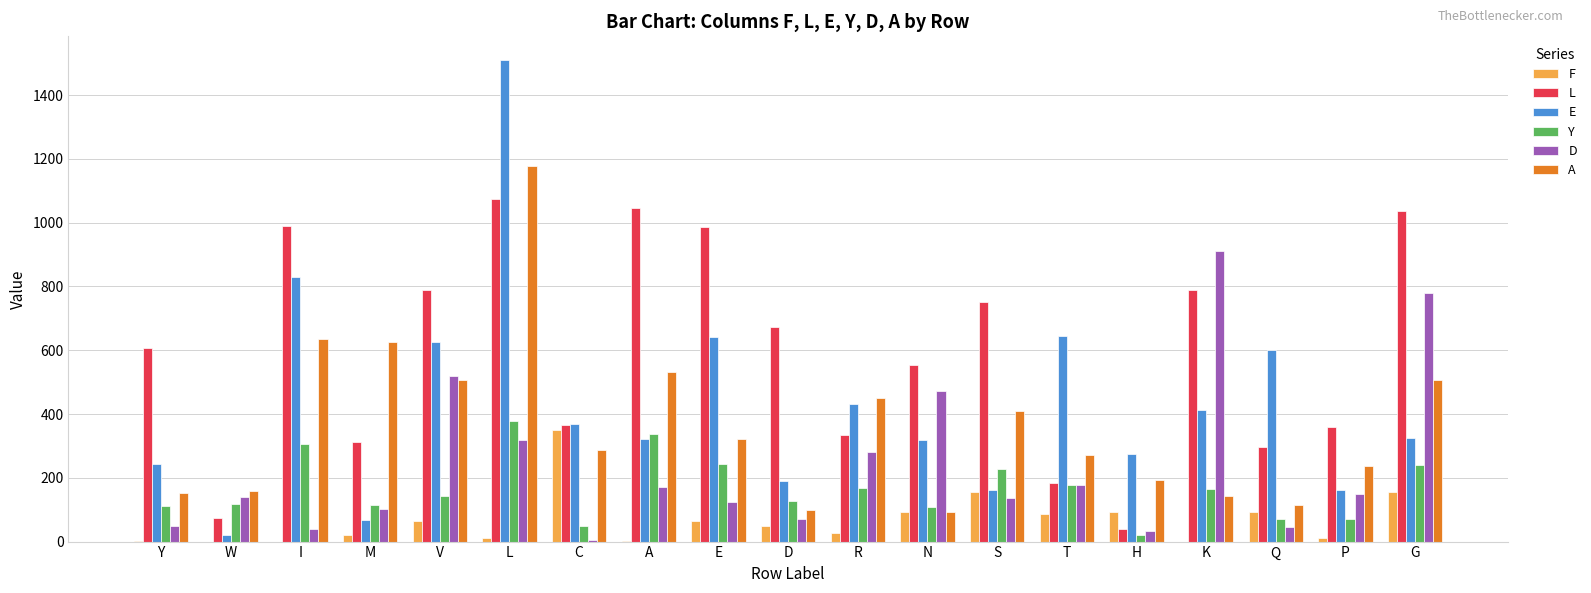

At which category is the sum across all series the highest?

L